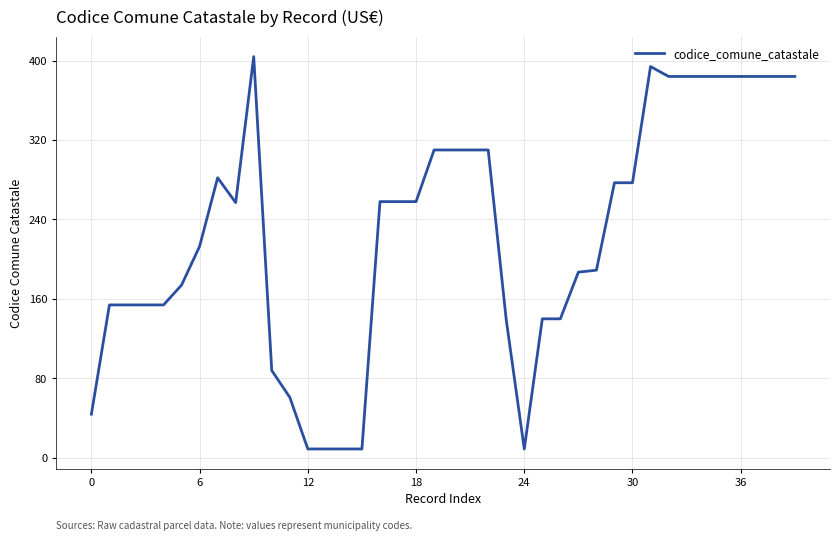

What is the smallest value displayed?

9